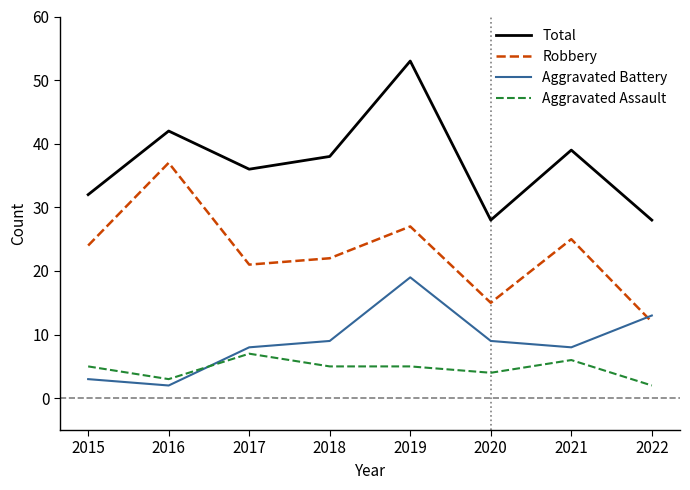

What is the maximum value shown in the chart?

53